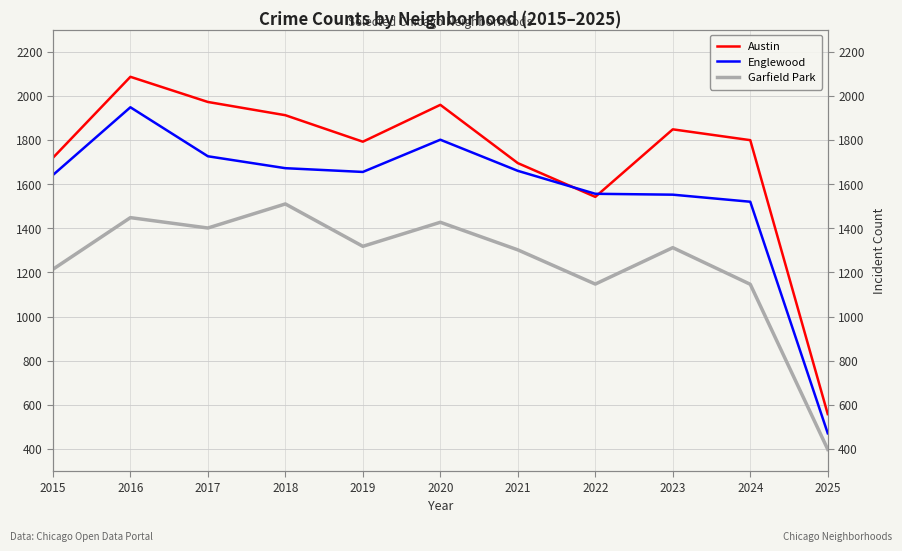

The value of Garfield Park at 2025 is 682. True or false?

False